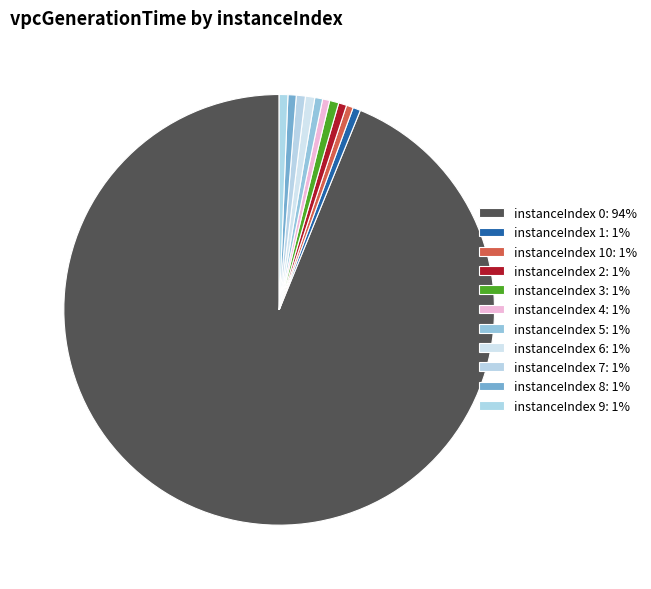

How many slices are in this pie chart?

11